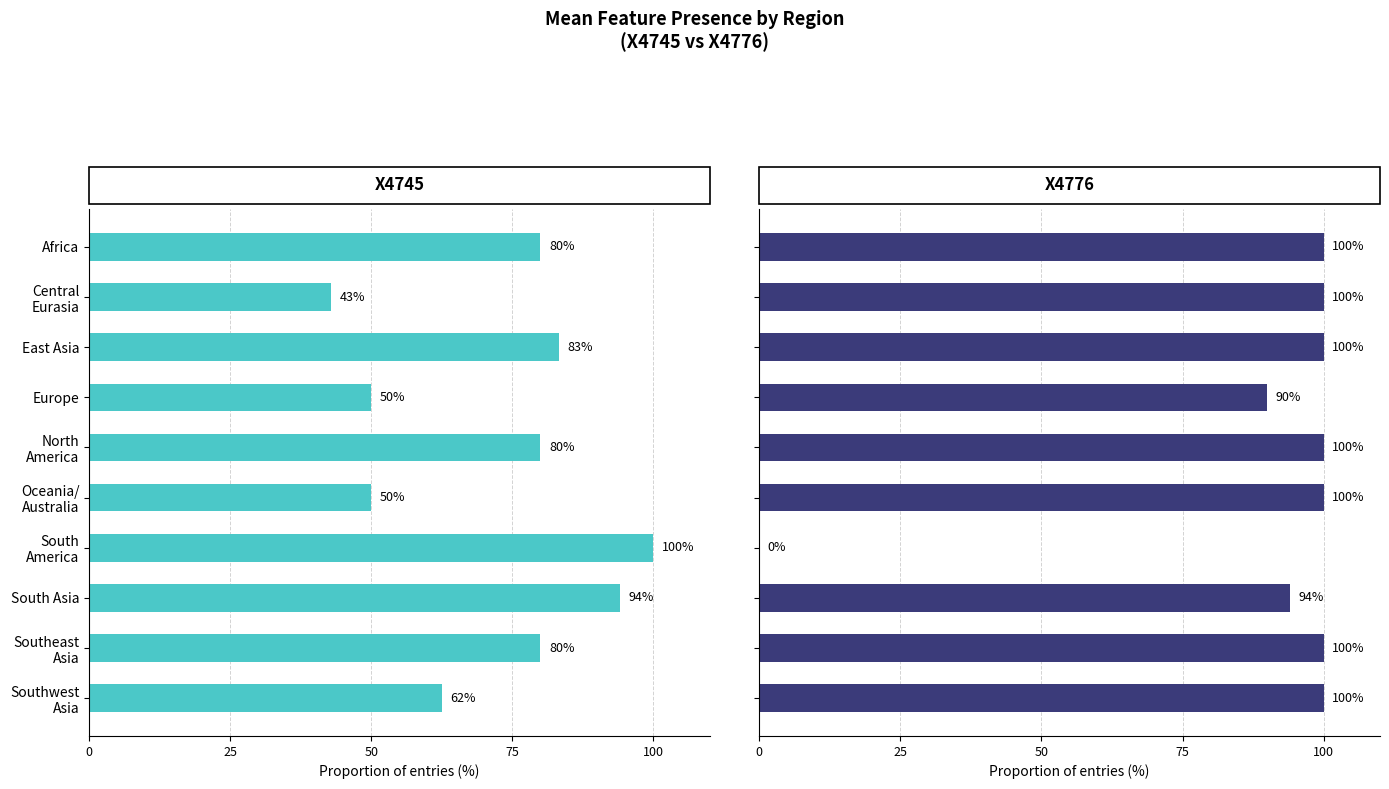

What value does the X4745 series have at South Asia?

94.1